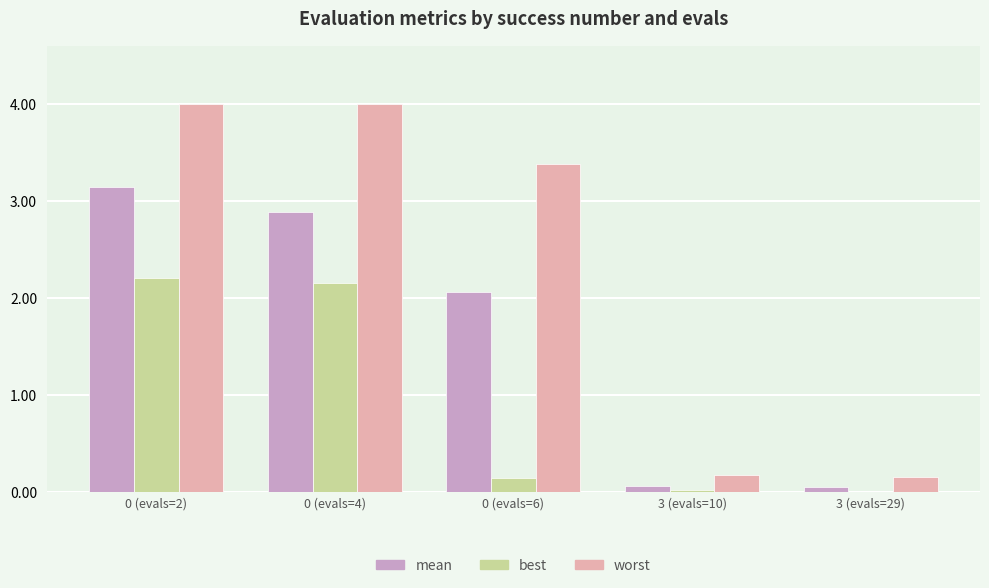

What is the sum of all worst values?

11.7